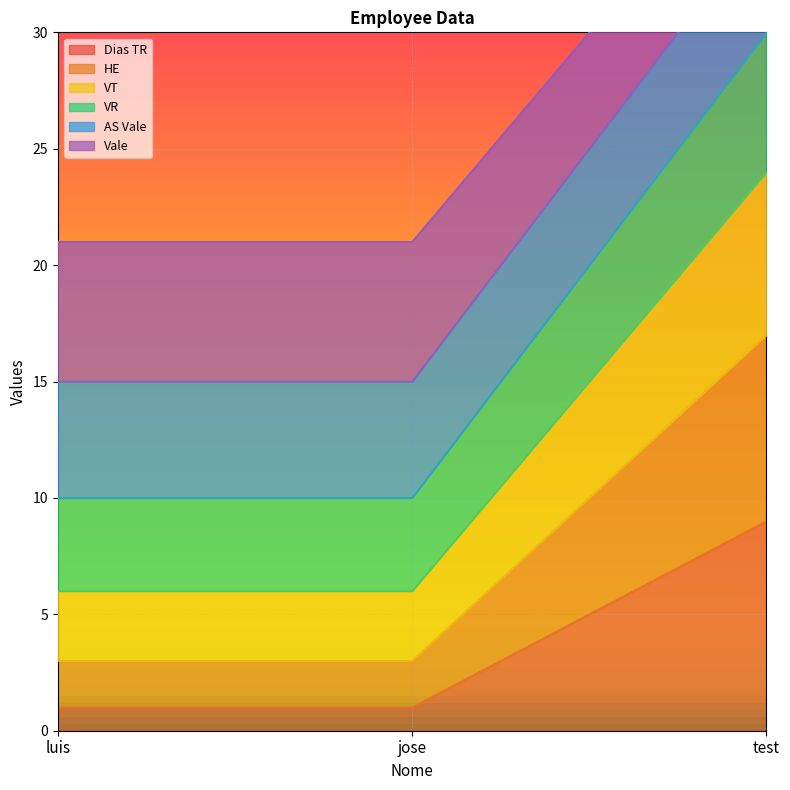

True or false: Dias TR has a value of 0 at luis.

False